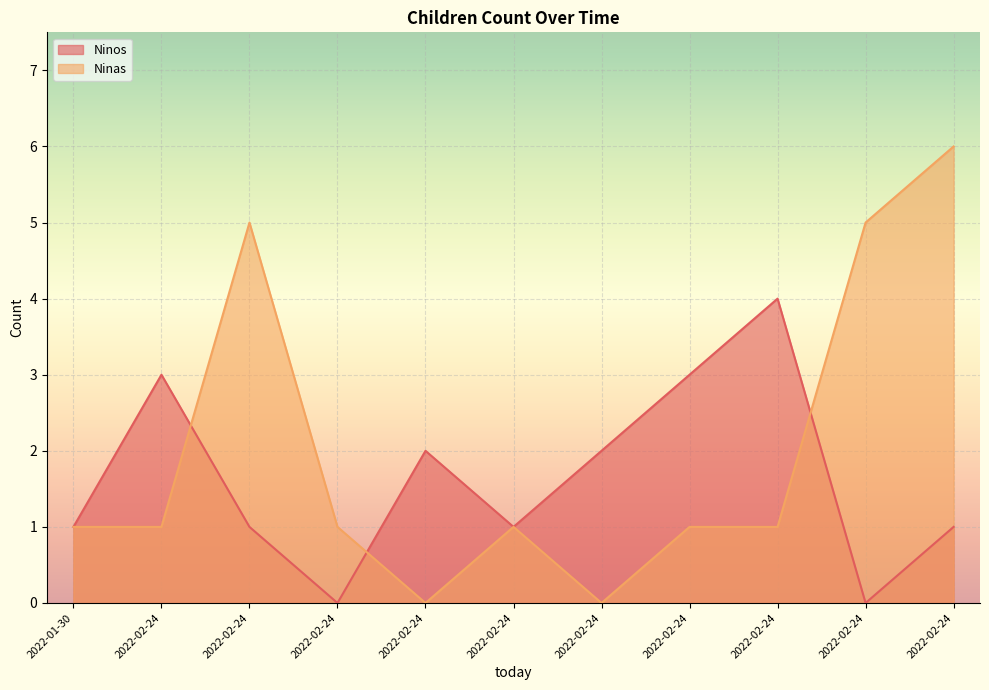

At which category does Ninas reach its first local valley?

2022-02-24